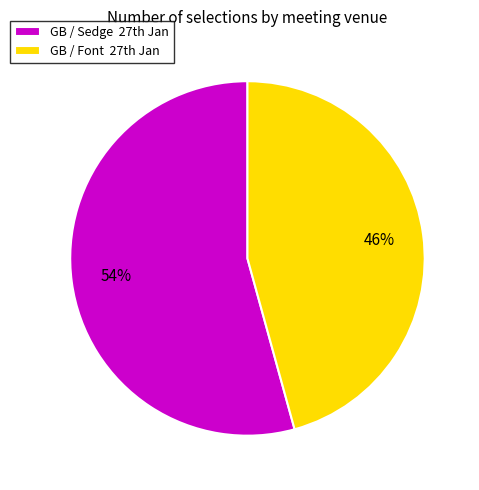

Does any single category account for the majority?

Yes